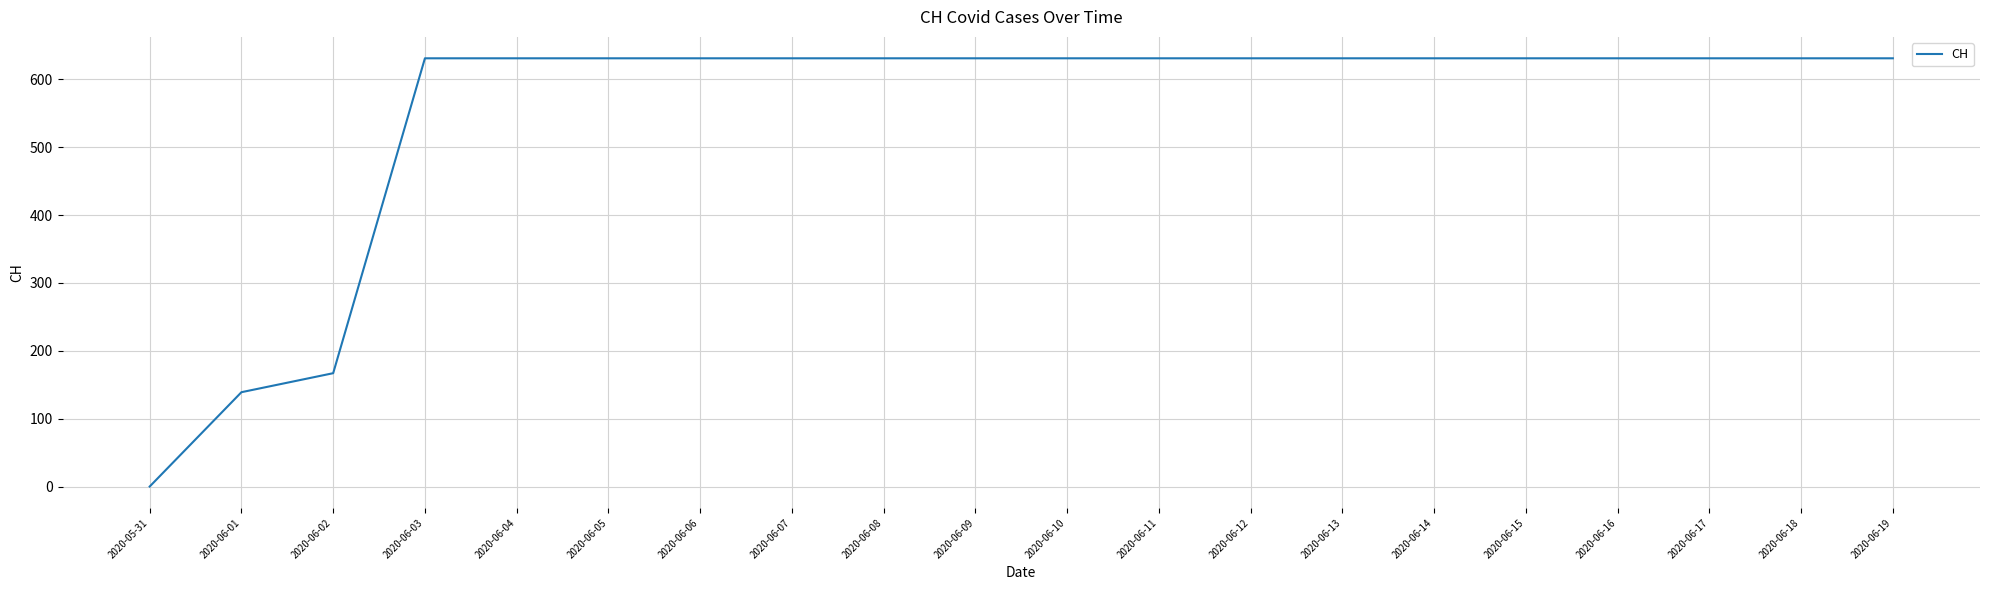

Where is the data nearest to the value 315?

2020-06-02